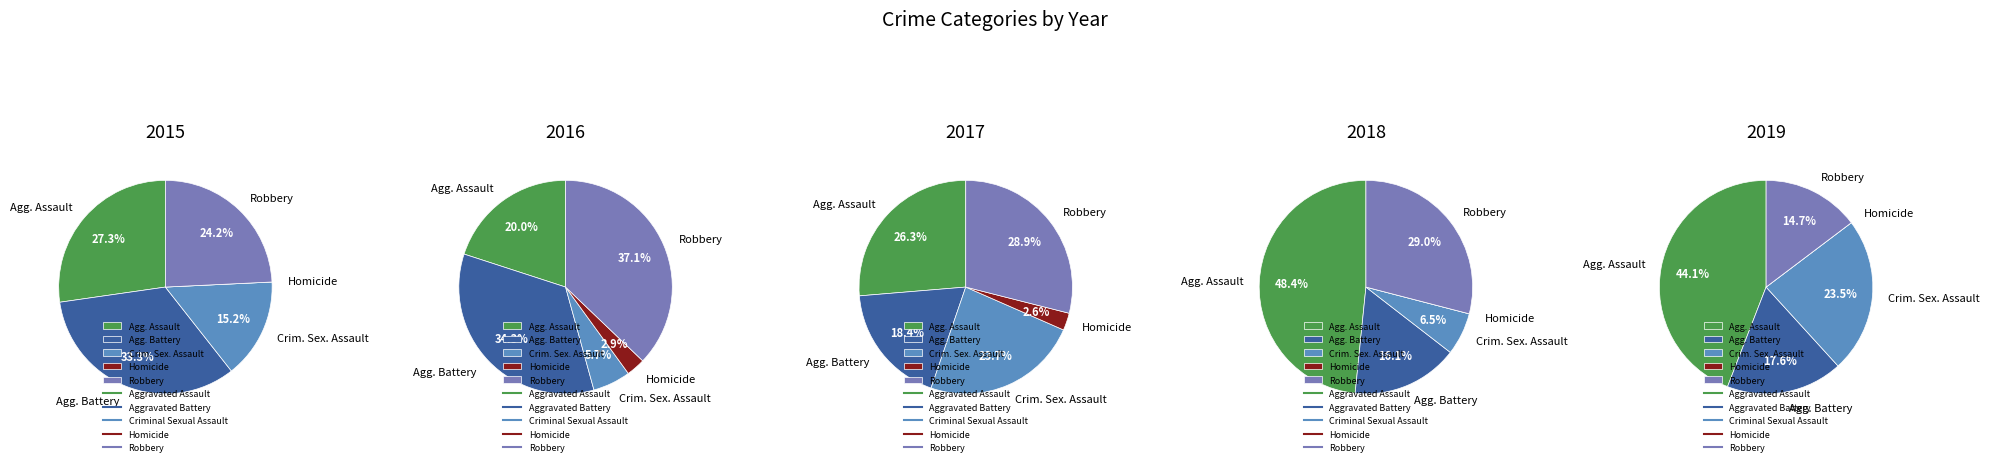

Rank the categories by value from lowest to highest.

Homicide, Criminal Sexual Assault, Aggravated Assault, Aggravated Battery, Robbery